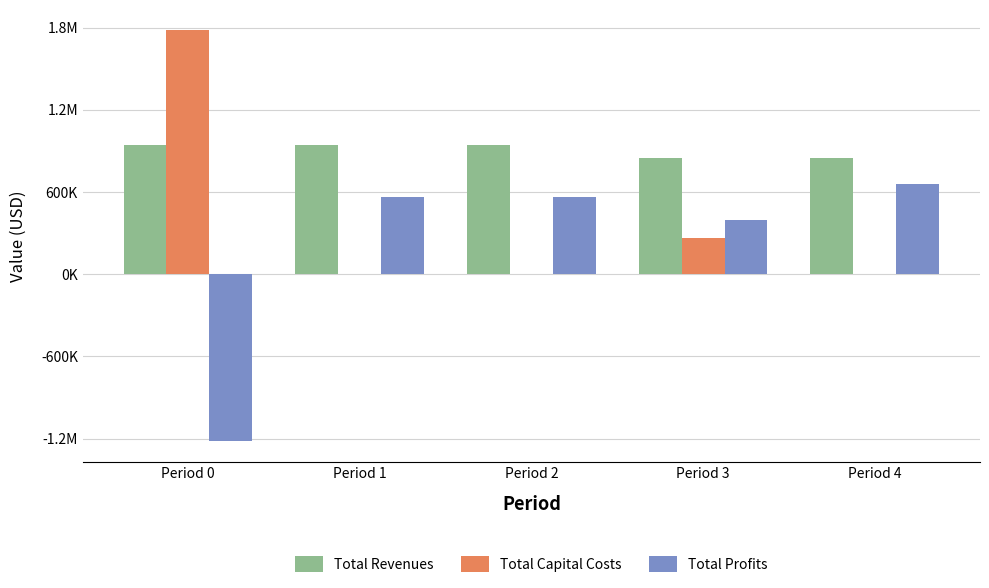

At which label does Total Revenues reach its minimum?

Period 3